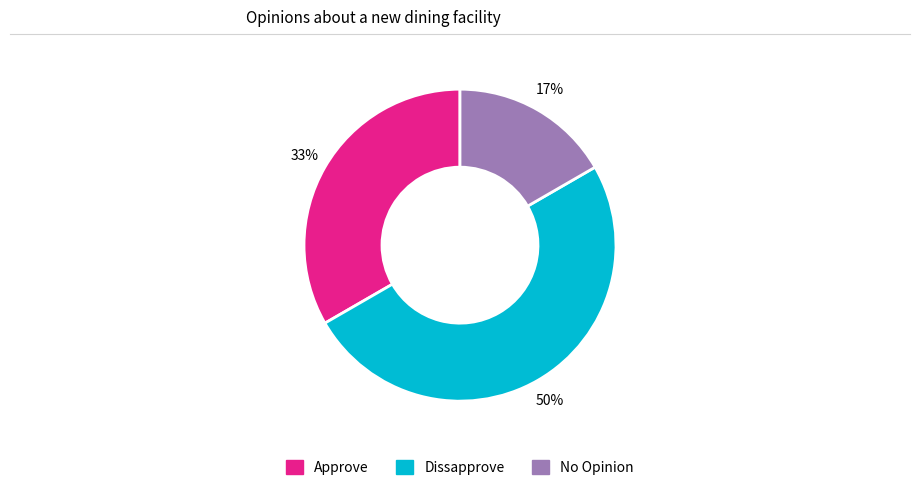

Rank the categories by value from lowest to highest.

No Opinion, Approve, Dissapprove